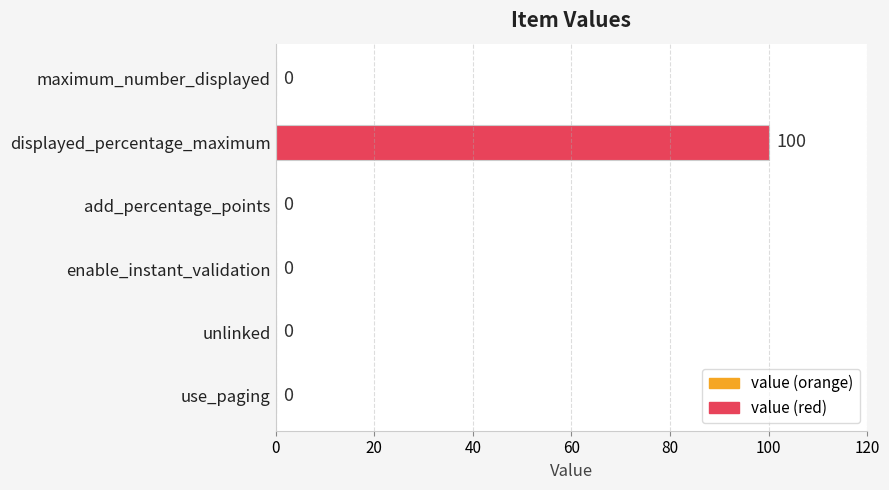

What is the maximum value shown in the chart?

100